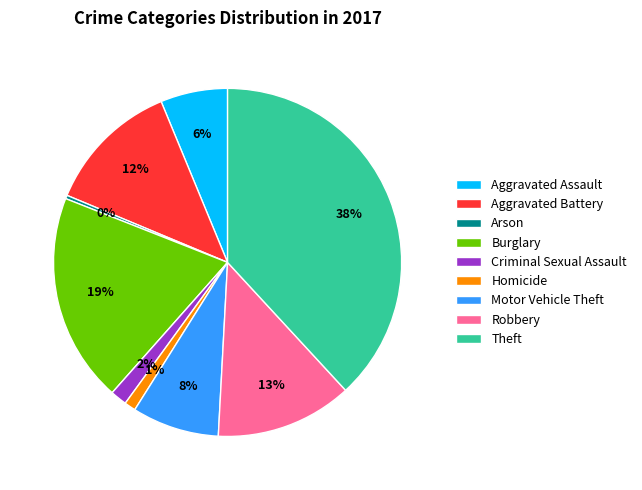

Is it true that Aggravated Assault is 6% of the pie?

True